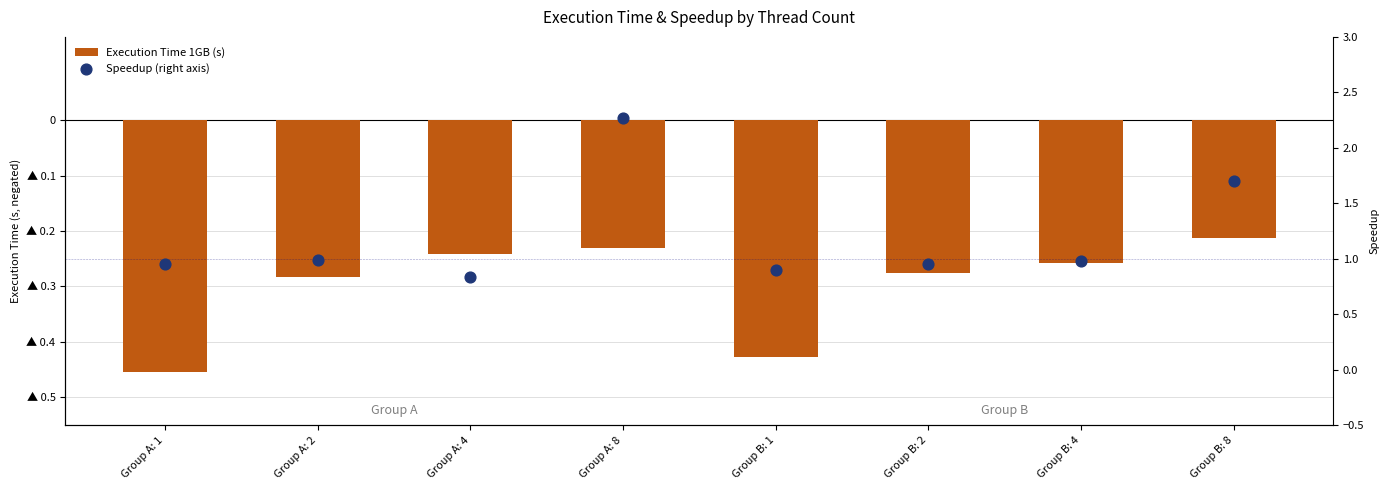

Which series has the widest spread of Y values?

Speedup (right axis)